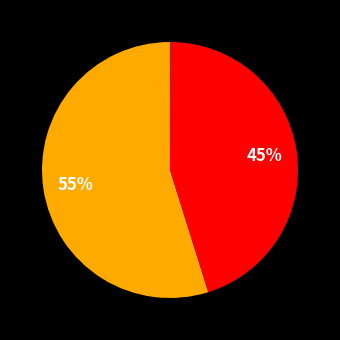

Which category has the biggest portion of the pie?

MAPE